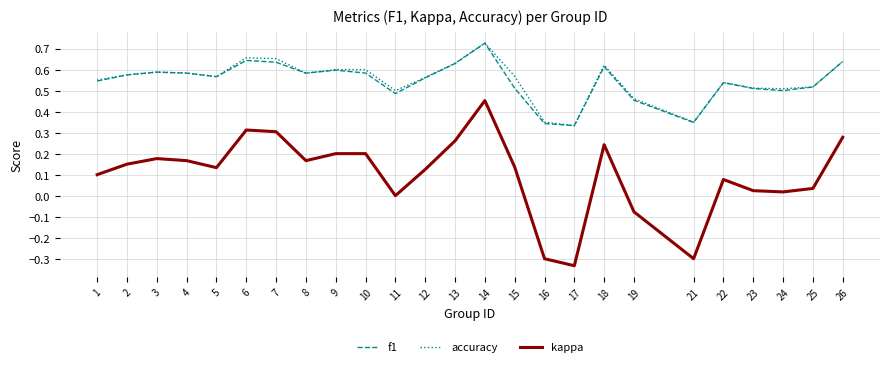

At which category does the chart reach its minimum across all series?

17